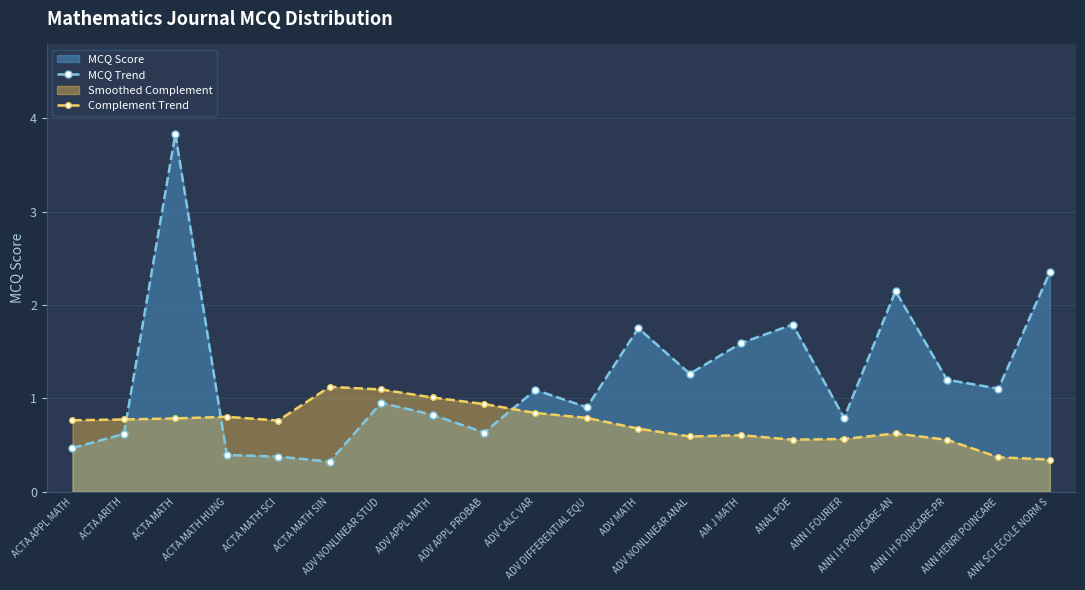

What is the minimum value for MCQ Trend?

0.3